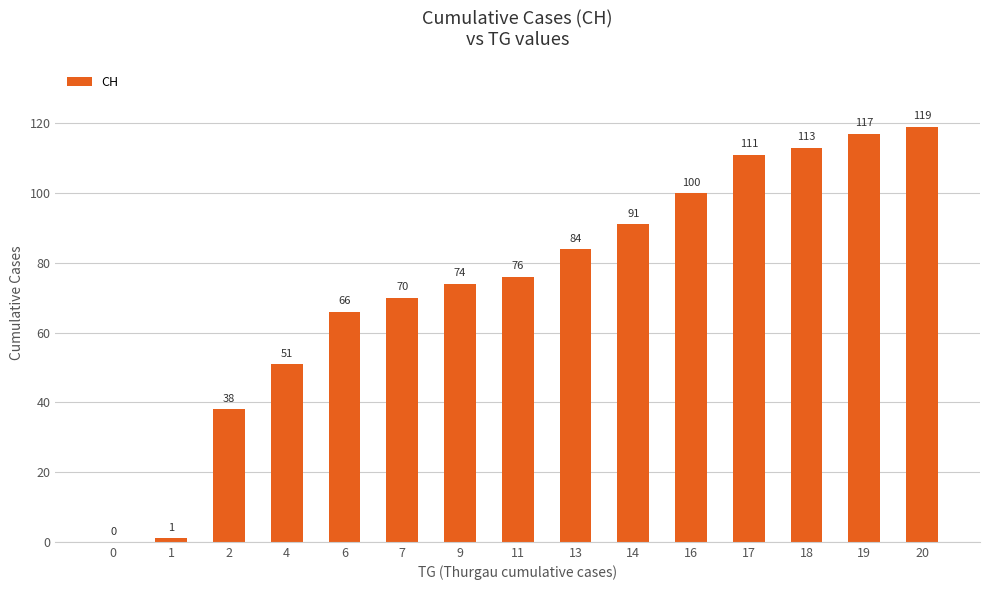

What is the sum of all values?

1111